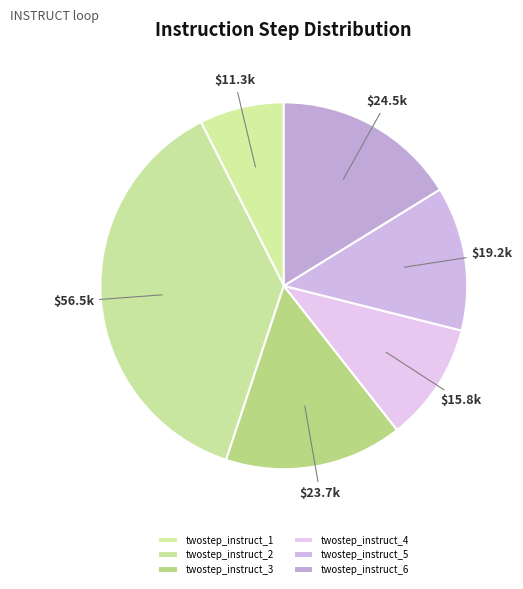

Is there any slice that represents more than half of the pie?

No